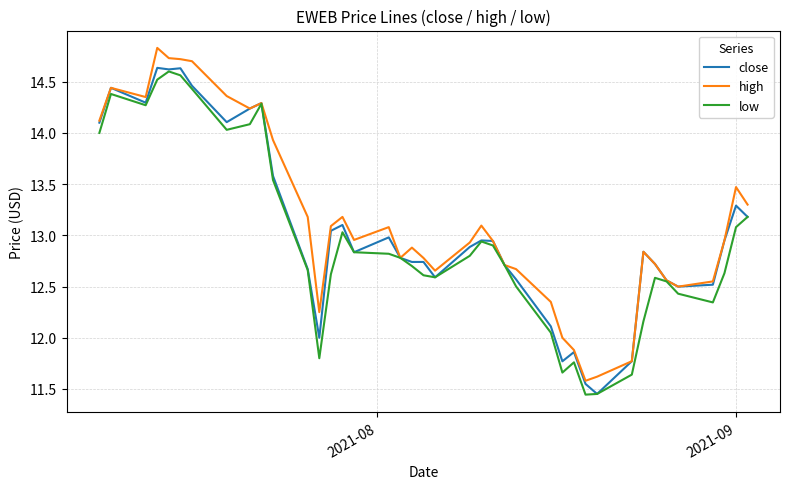

What is the greatest value displayed?

14.8